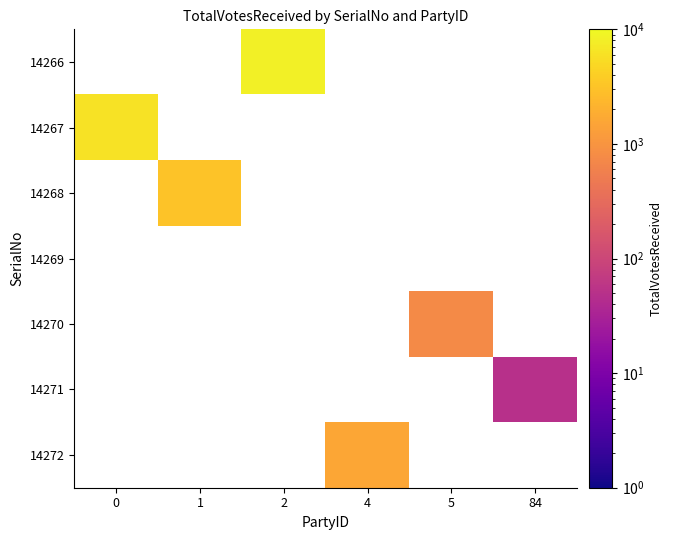

Which category has the lowest value across all series?

84